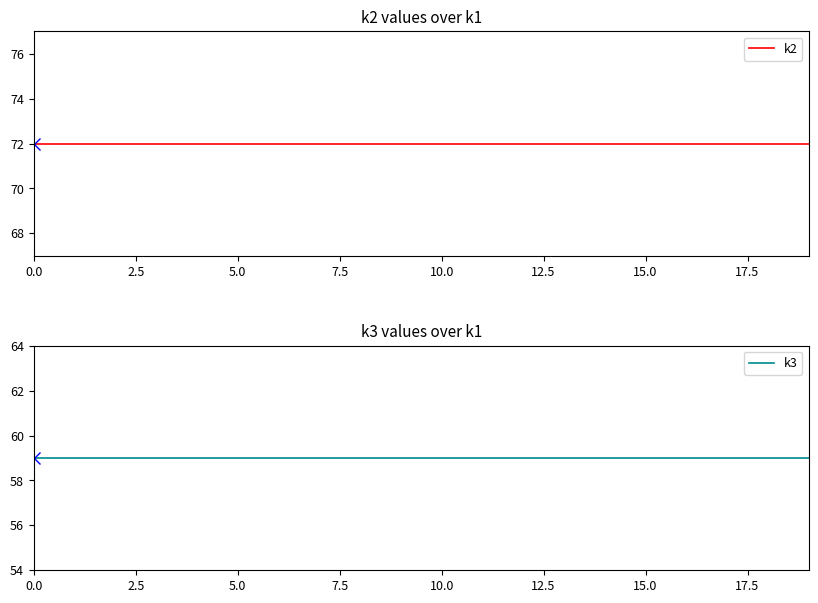

The k2 series shows 72 at 10.0. True or false?

True